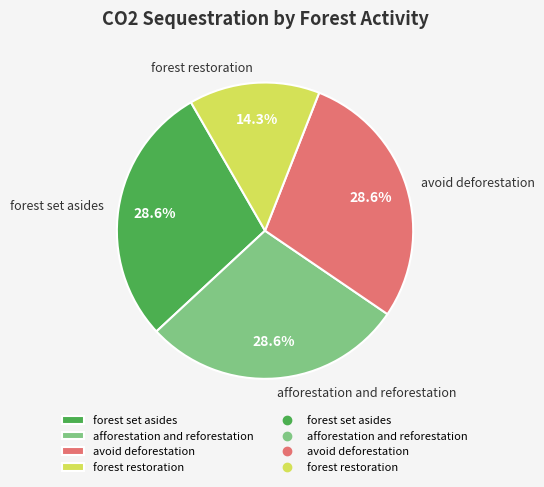

Count the number of slices in the pie.

4